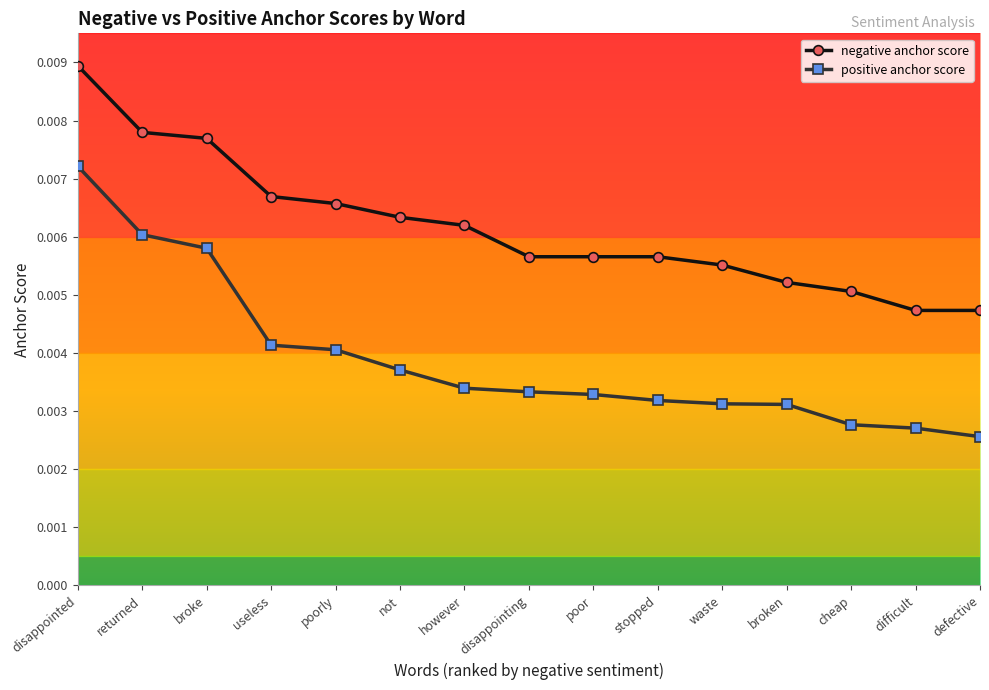

How many positive anchor score values are between 0 and 1?

15